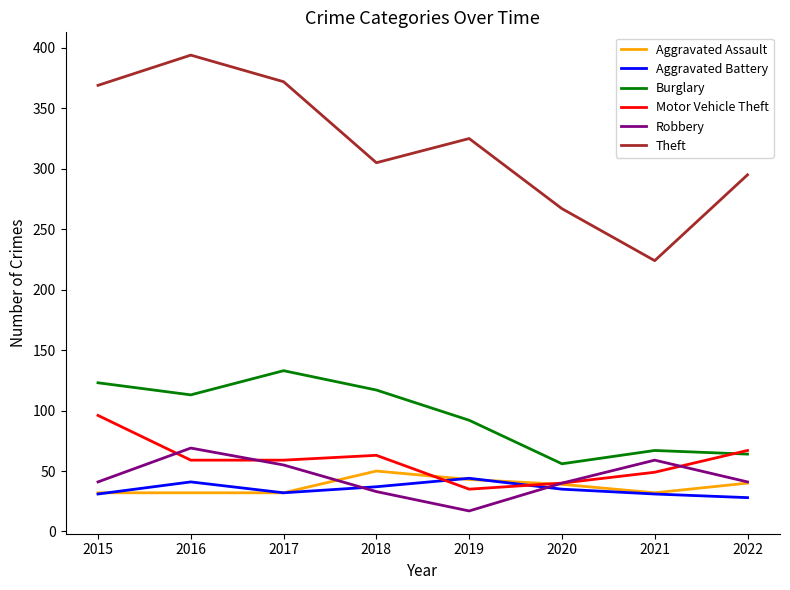

Which category has the lowest value in the Theft series?

2021